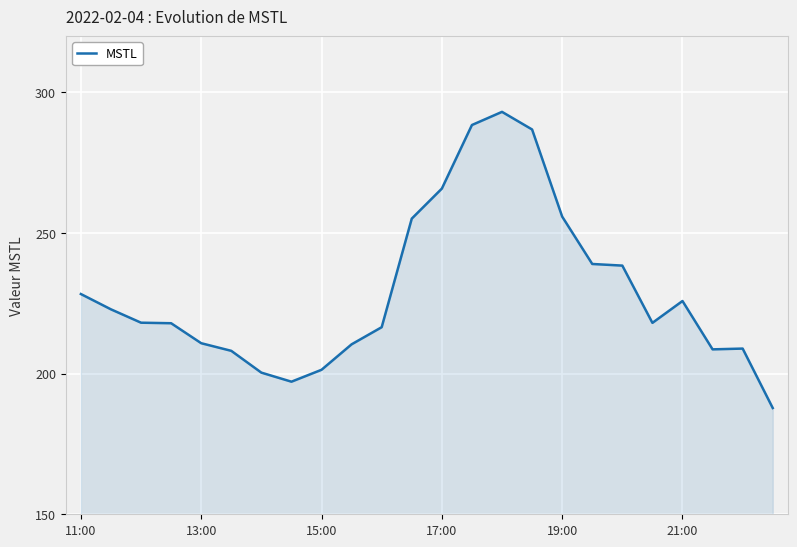

What is the sum of all values?

5503.5